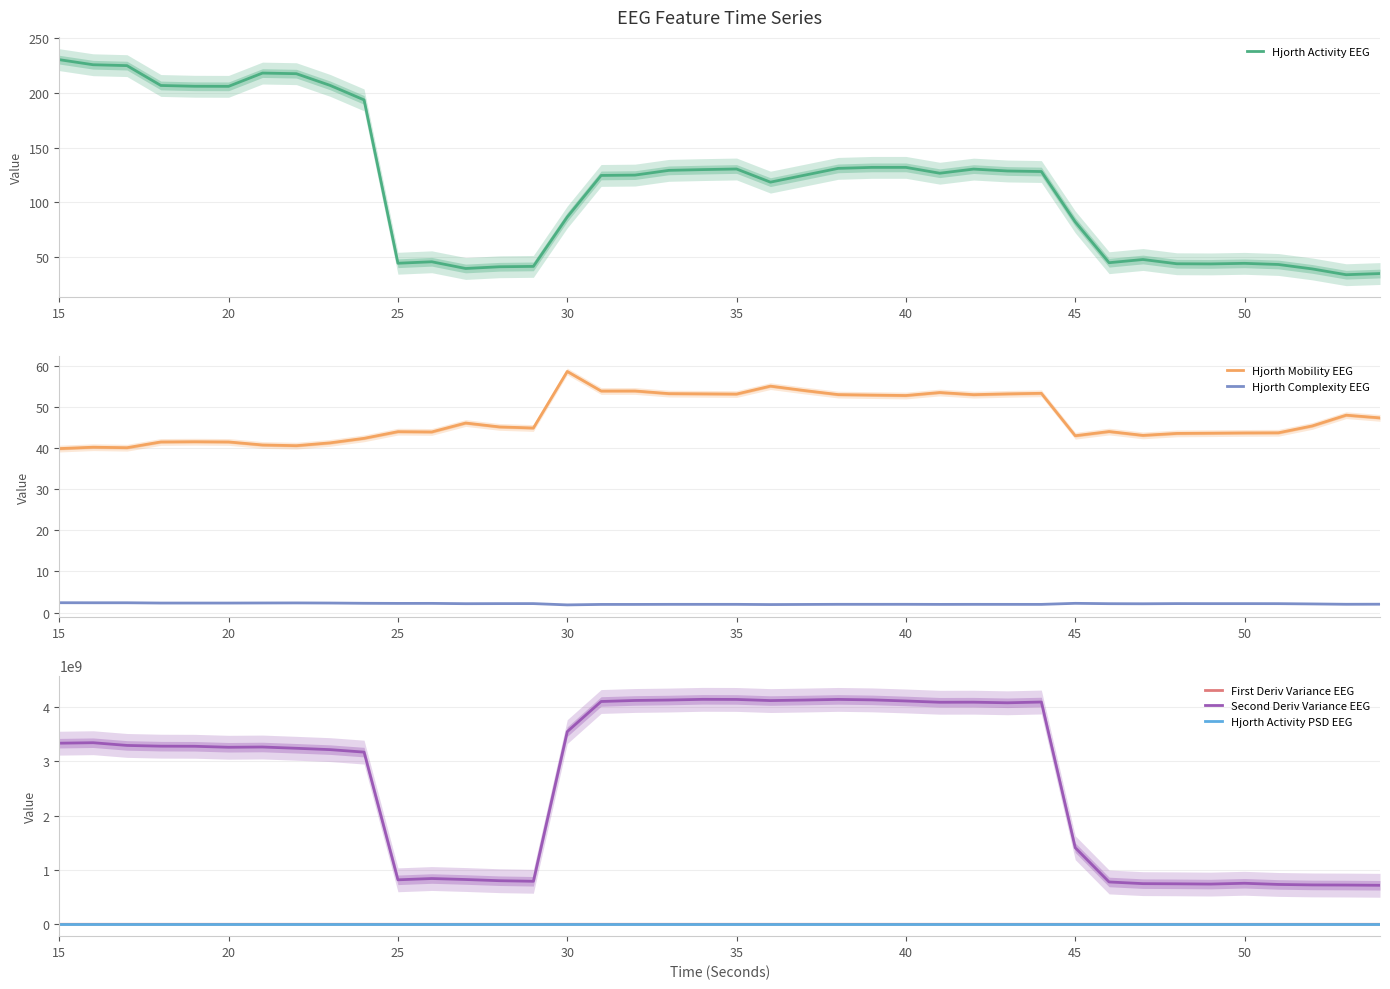

True or false: Second Deriv Variance EEG and First Deriv Variance EEG cross at least once.

False